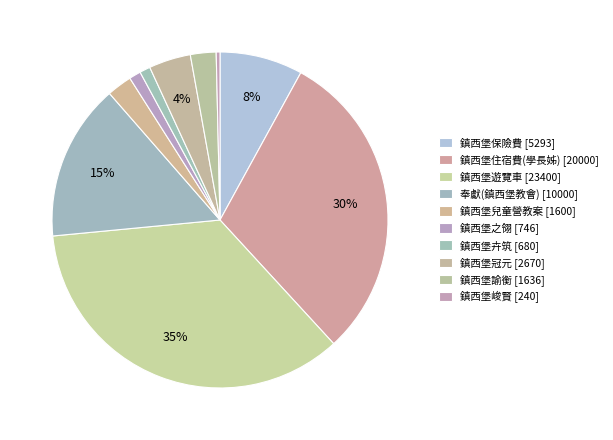

Count the number of slices in the pie.

10